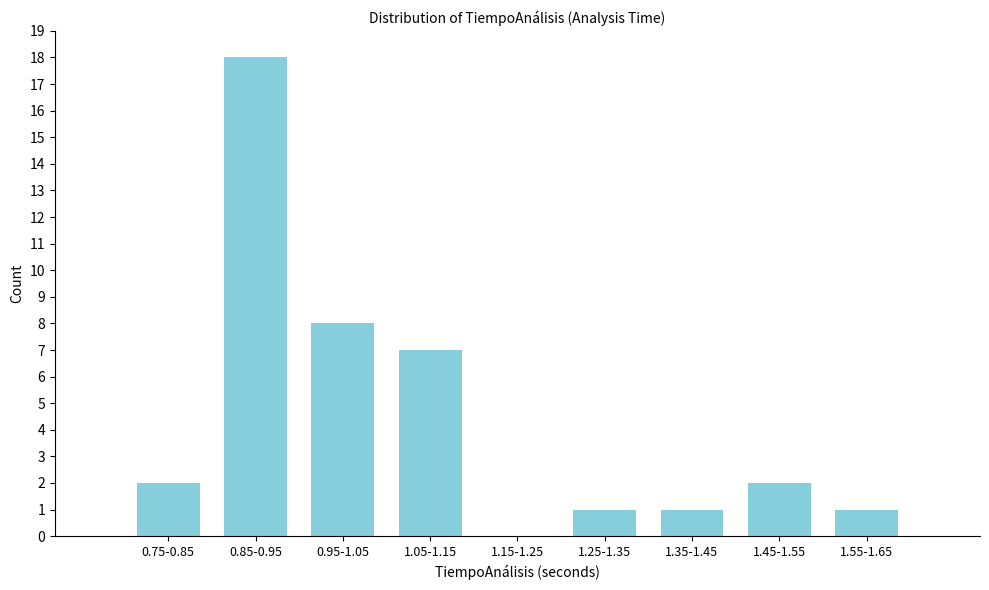

Reading left to right, what are all the values shown in this chart?

0.75-0.85=2	0.85-0.95=18	0.95-1.05=8	1.05-1.15=7	1.15-1.25=0	1.25-1.35=1	1.35-1.45=1	1.45-1.55=2	1.55-1.65=1